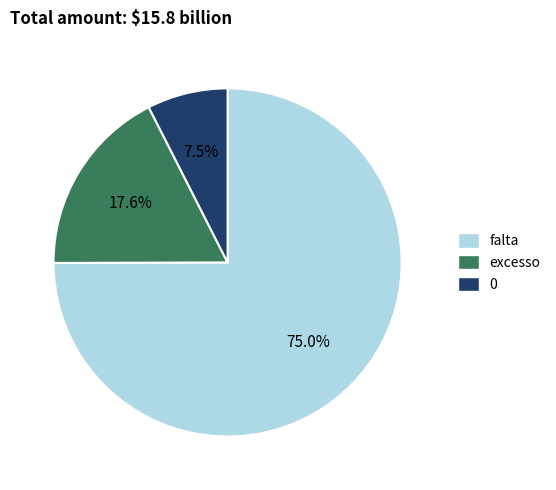

Count the number of slices in the pie.

3